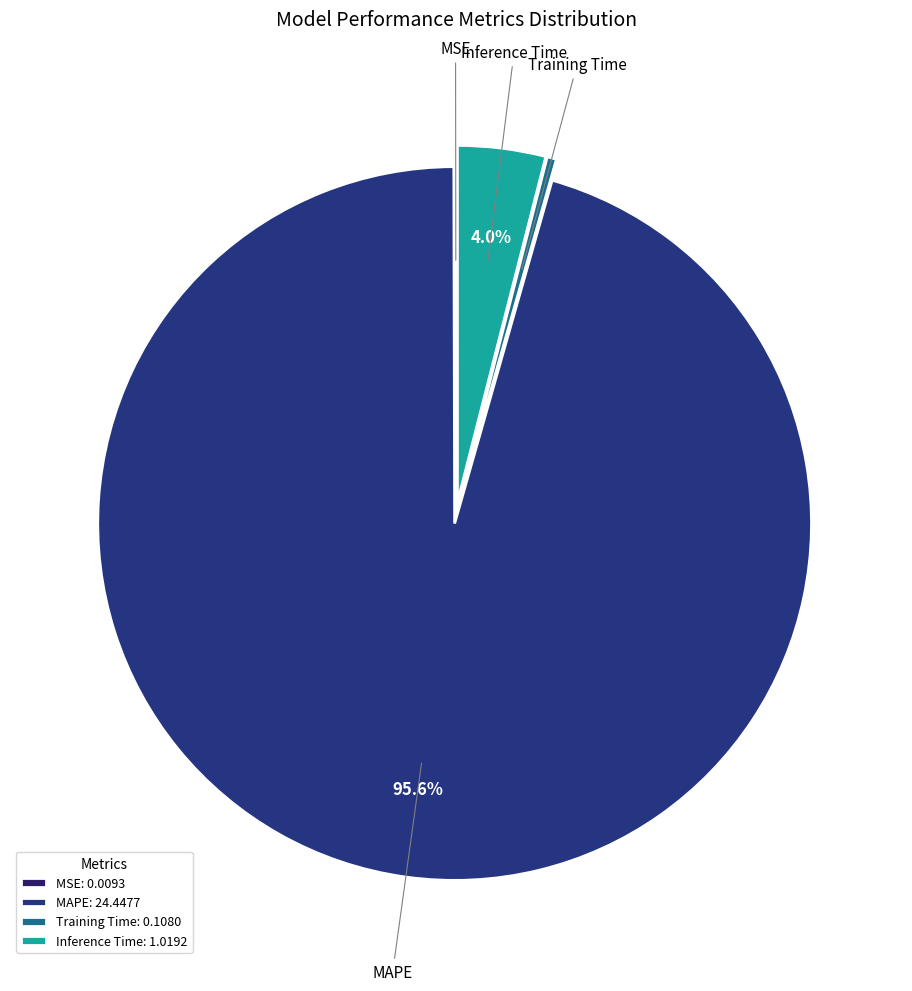

Combined, do Inference Time and MAPE account for over 50%?

Yes